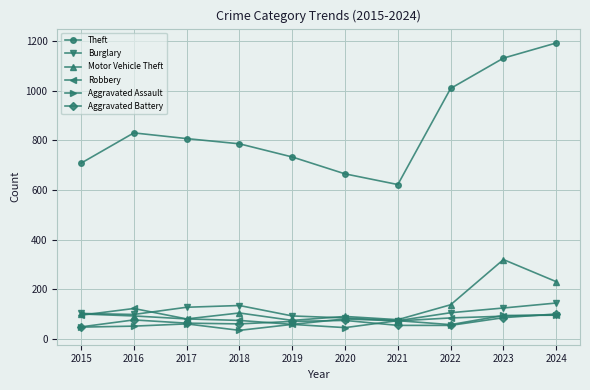

True or false: Theft and Aggravated Assault intersect in this chart.

False